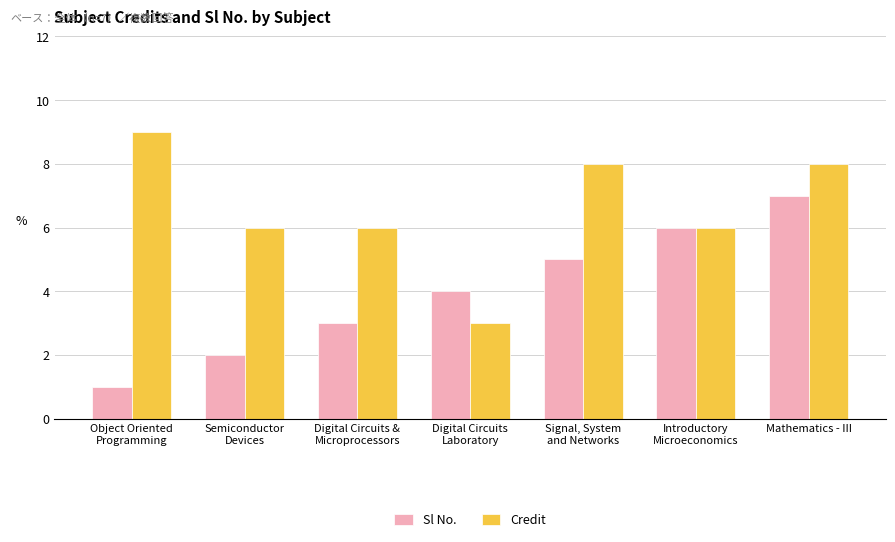

Rank the series by their maximum value, from highest to lowest.

Credit, Sl No.